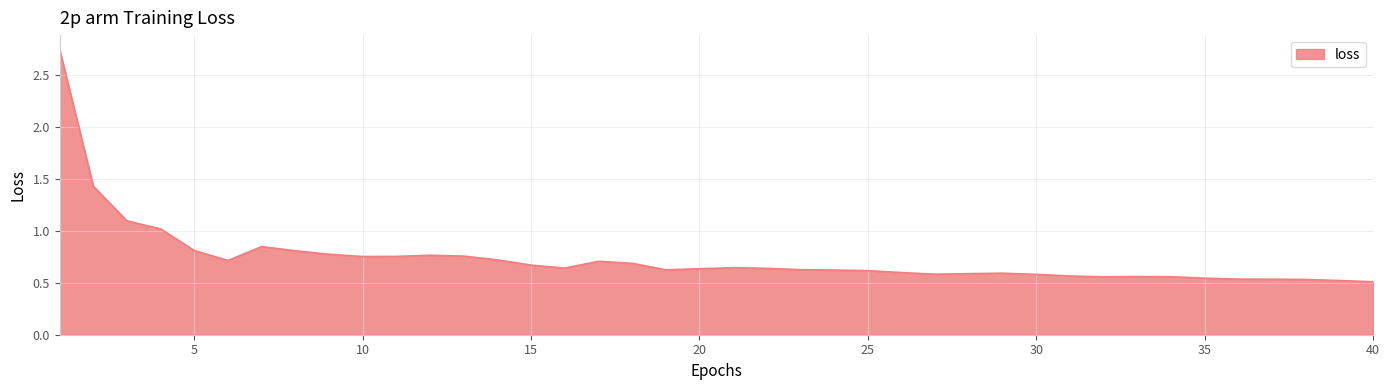

What is the difference between the maximum and minimum values?

2.2